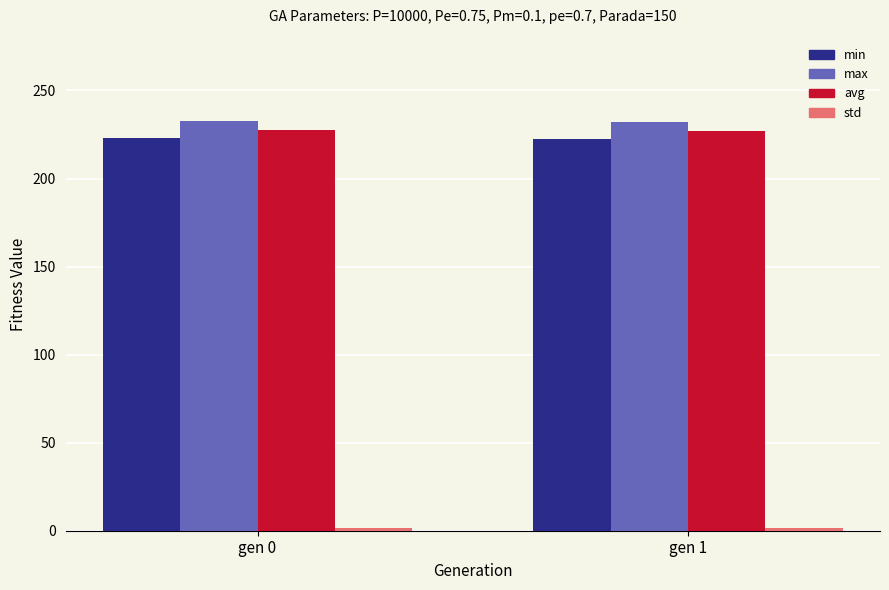

The value of min at gen 0 is 92.4. True or false?

False